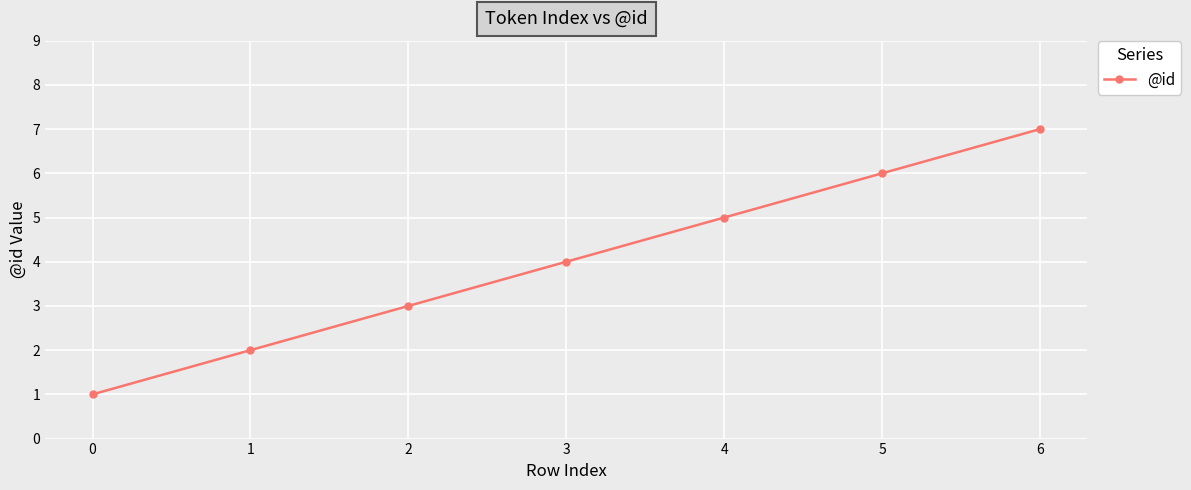

Between 0 and 4, which is larger?

4